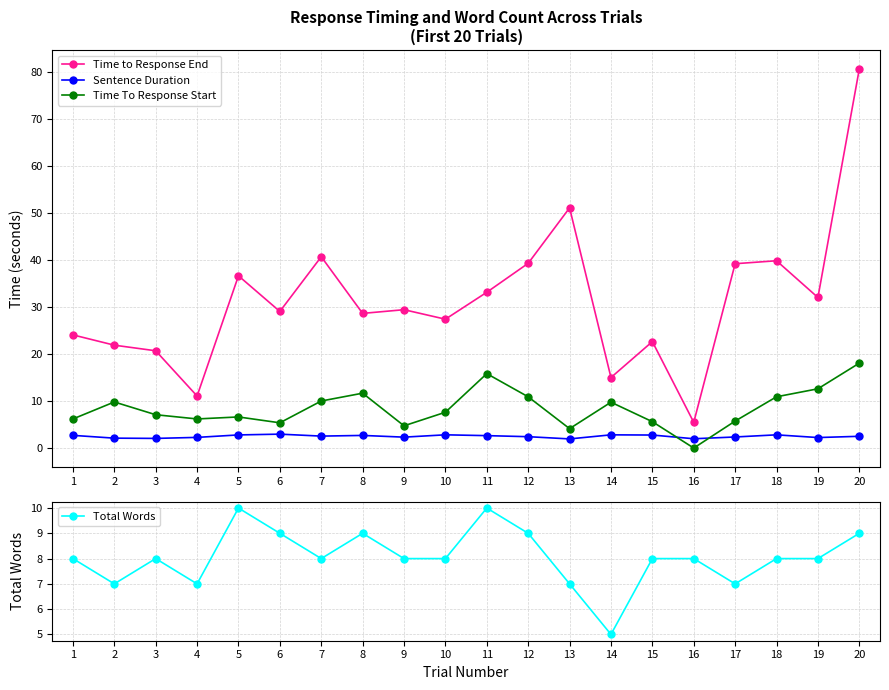

At which category is the sum across all series the highest?

20